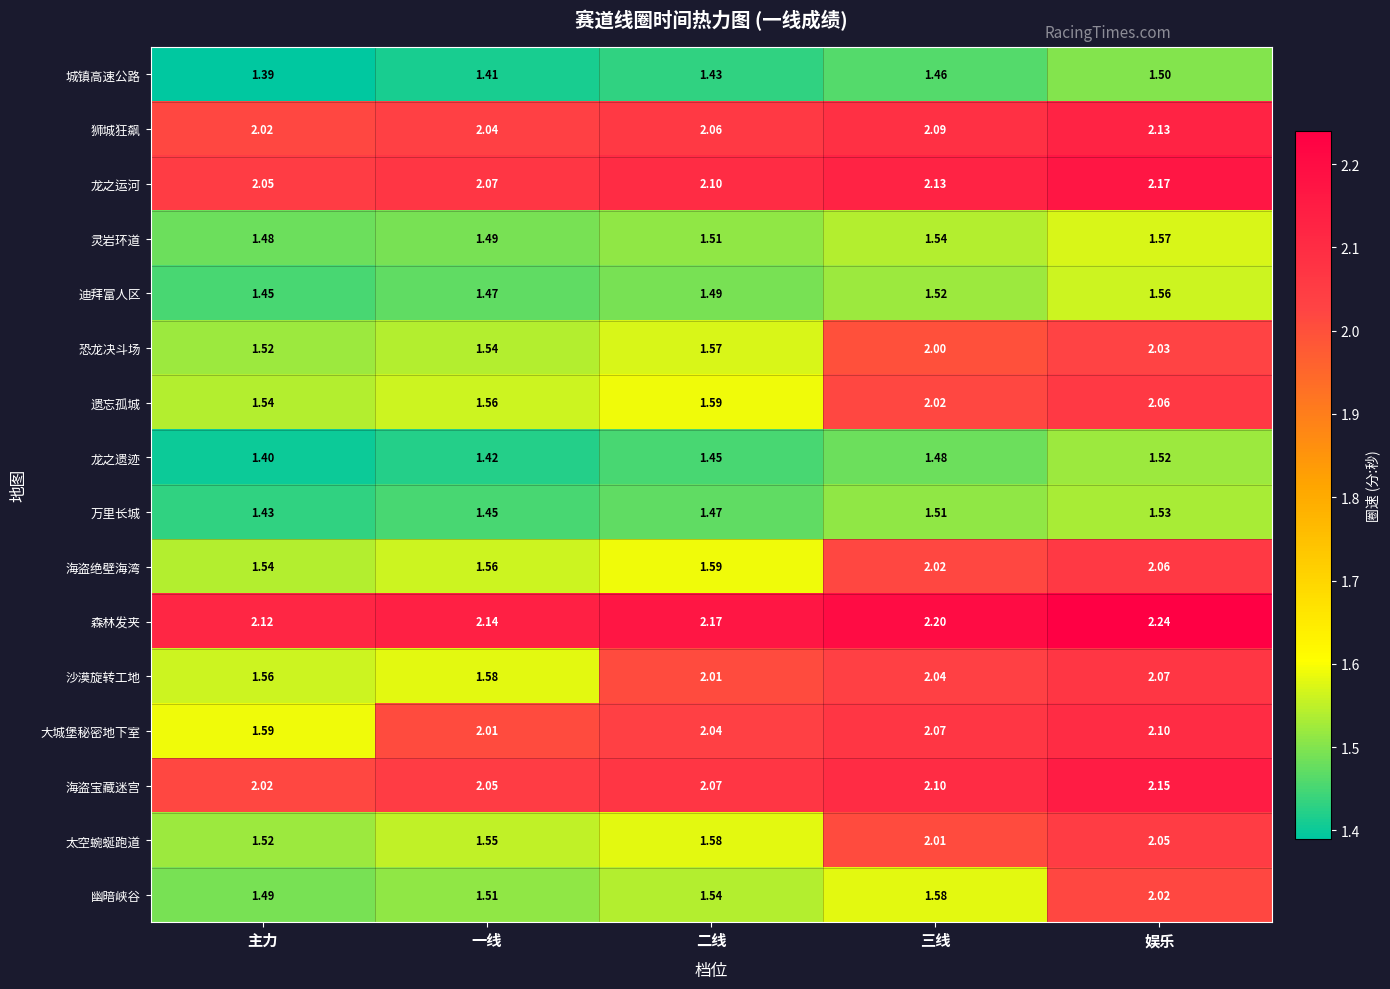

At which label is 大城堡秘密地下室 closest to 1?

主力